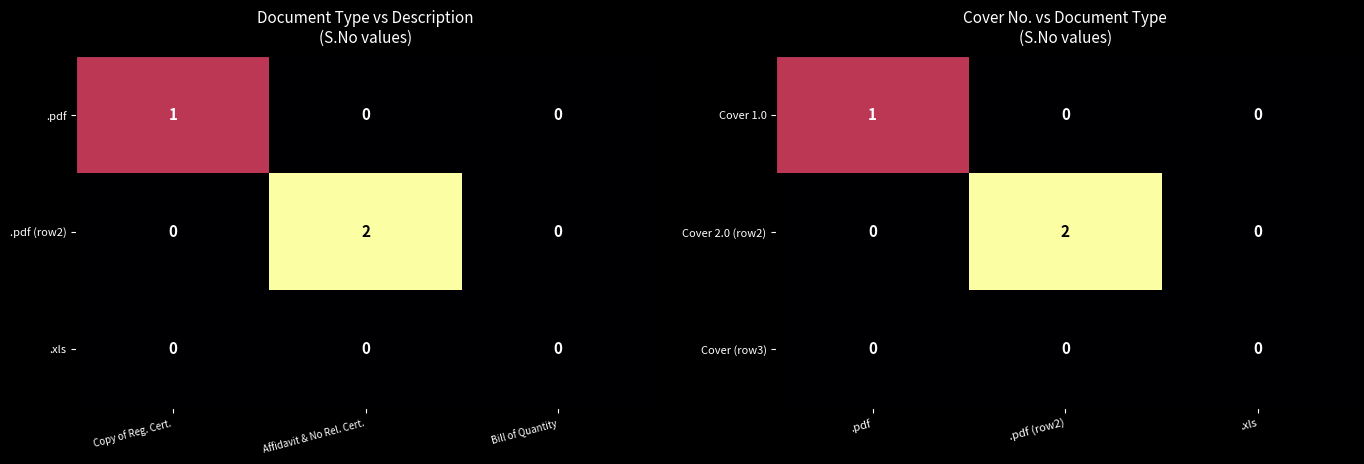

What is the maximum value shown in the chart?

2